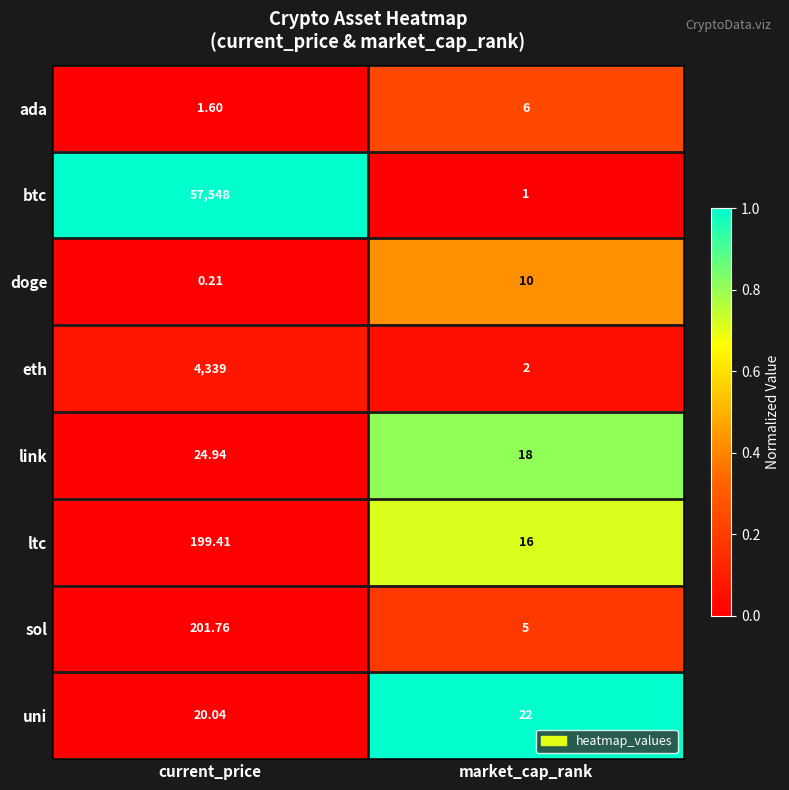

Which label corresponds to the smallest value in the chart?

current_price